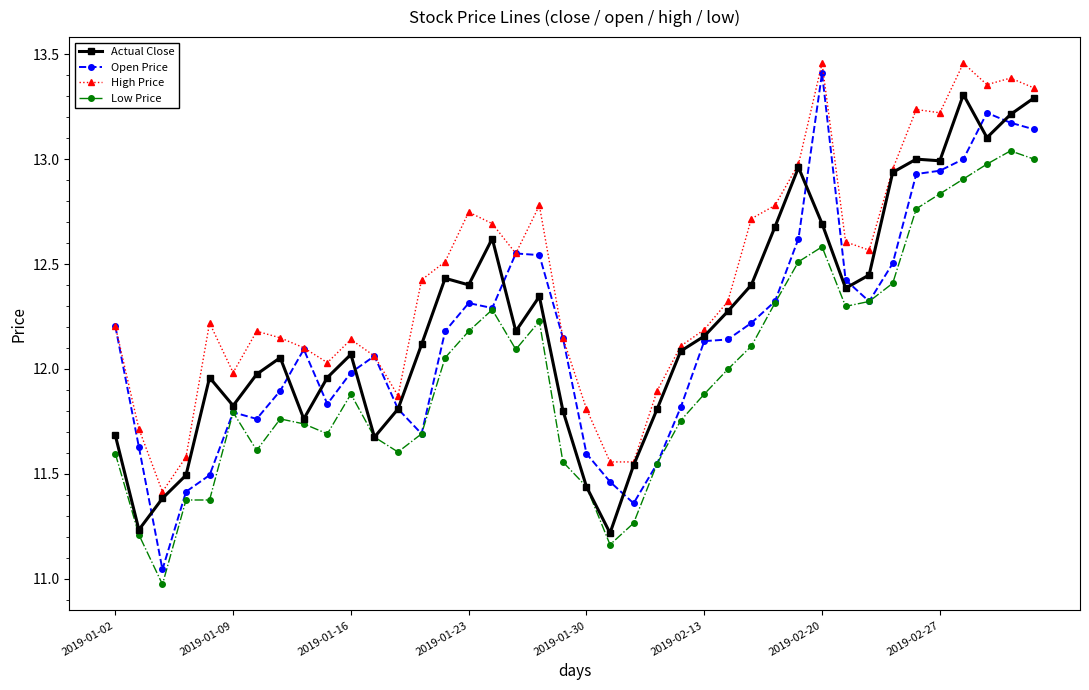

Which series has the largest total across all categories?

High Price